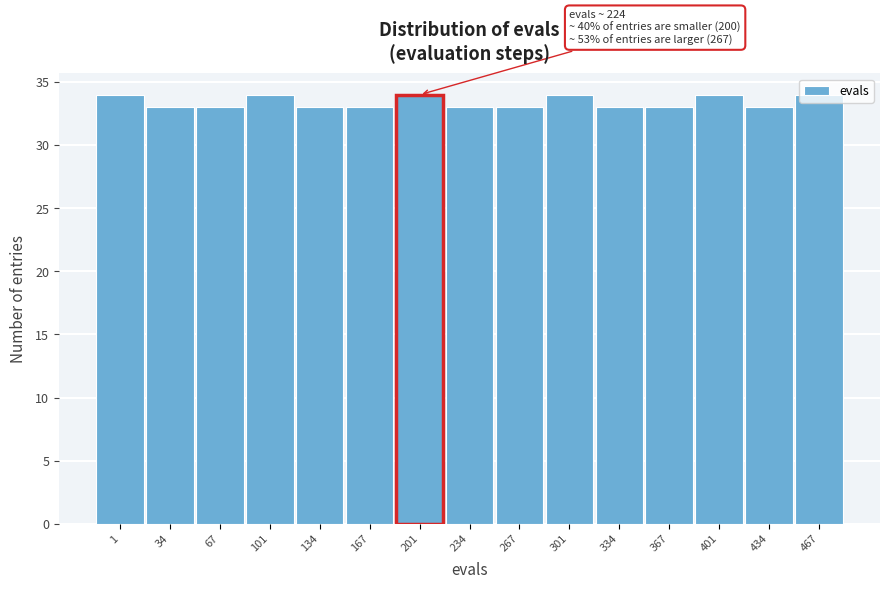

What is the value of the 14th bar from the left?

33